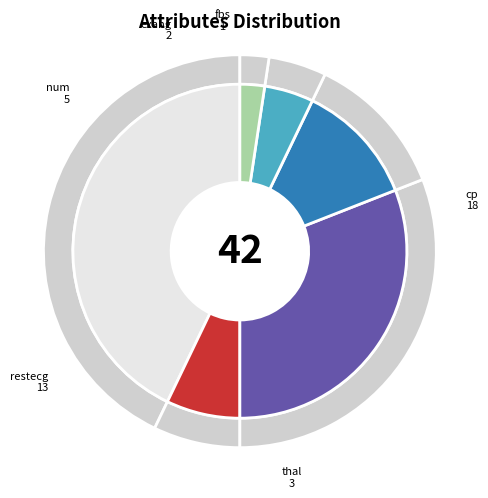

What percentage is the fbs slice, to the nearest percent?

2%